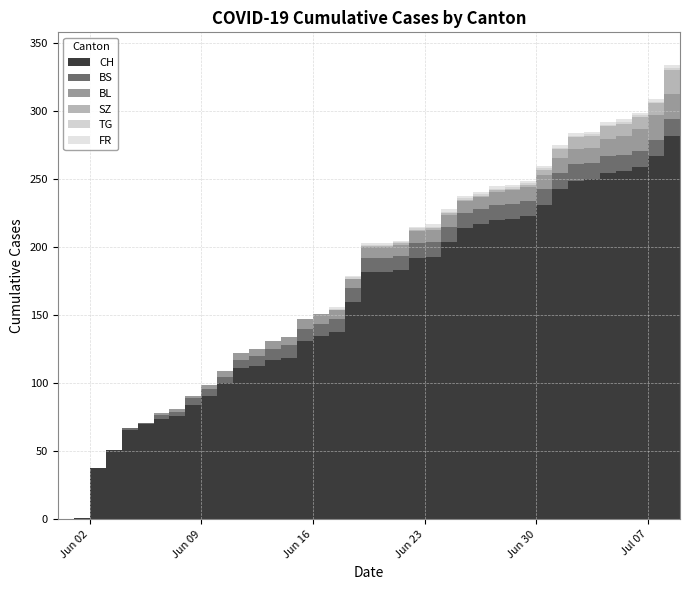

Reading left to right, list all the values displayed in this chart.

CH: 0	1	38	51	66	70	74	76	84	91	100	111	113	117	119	131	135	138	160	182	182	183	192	193	204	214	217	220	221	223	231	243	249	250	255	256	259	267	282	288
BS: 0	0	0	0	1	1	3	3	5	5	5	6	7	8	9	9	9	9	10	10	10	11	11	11	11	11	11	11	11	11	12	12	12	12	12	12	12	12	12	12
BL: 0	0	0	0	0	0	1	2	2	3	4	5	5	6	6	7	7	7	7	8	8	8	9	9	9	9	9	10	10	10	10	11	11	11	13	14	16	18	19	20
SZ: 0	0	0	0	0	0	0	0	0	0	0	0	0	0	0	0	0	0	0	1	1	1	1	1	1	1	1	1	1	2	4	6	9	9	9	9	9	9	17	17
TG: 0	0	0	0	0	0	0	0	0	0	0	0	0	0	0	0	0	1	1	1	1	1	1	1	1	1	1	1	1	1	1	1	1	1	1	1	1	1	2	2
FR: 0	0	0	0	0	0	0	0	0	0	0	0	0	0	0	0	0	1	1	1	1	1	1	2	2	2	2	2	2	2	2	2	2	2	2	2	2	2	2	2